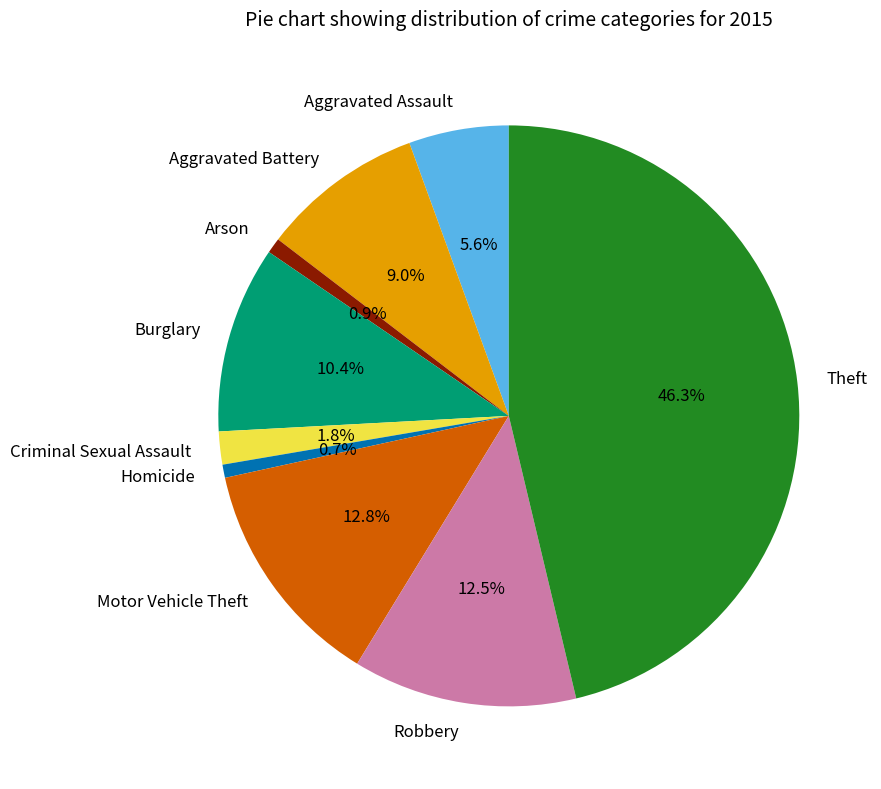

Which slice is the largest?

Theft